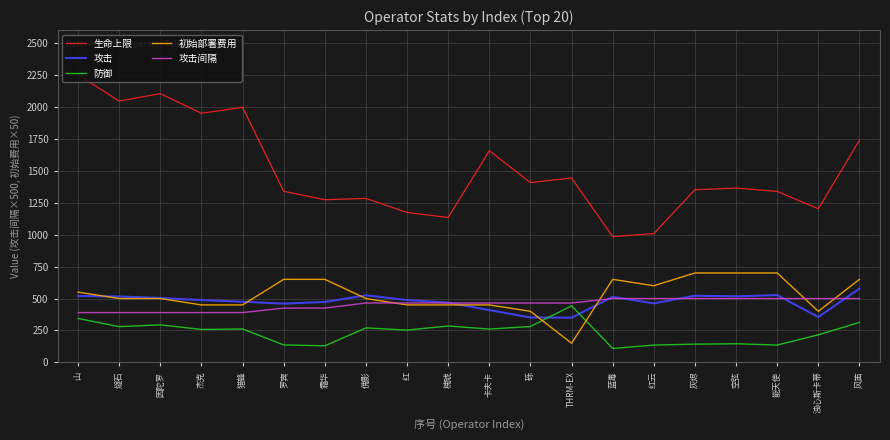

How many lines are shown in the chart?

5